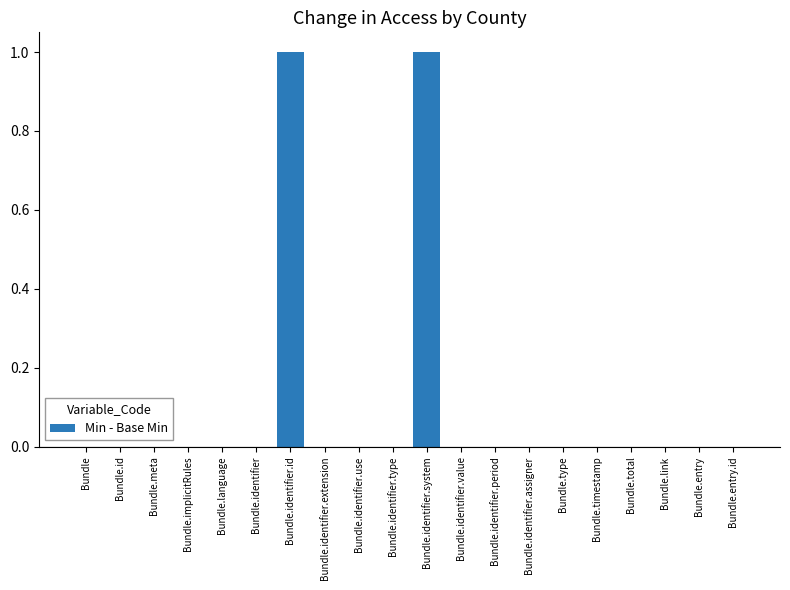

Reading left to right, what are all the values shown in this chart?

Bundle=0	Bundle.id=0	Bundle.meta=0	Bundle.implicitRules=0	Bundle.language=0	Bundle.identifier=0	Bundle.identifier.id=1	Bundle.identifier.extension=0	Bundle.identifier.use=0	Bundle.identifier.type=0	Bundle.identifier.system=1	Bundle.identifier.value=0	Bundle.identifier.period=0	Bundle.identifier.assigner=0	Bundle.type=0	Bundle.timestamp=0	Bundle.total=0	Bundle.link=0	Bundle.entry=0	Bundle.entry.id=0